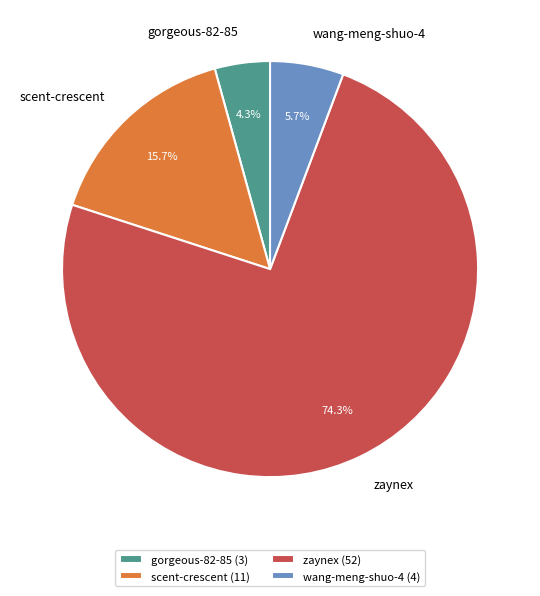

Do gorgeous-82-85 and wang-meng-shuo-4 together represent more than half of the pie?

No